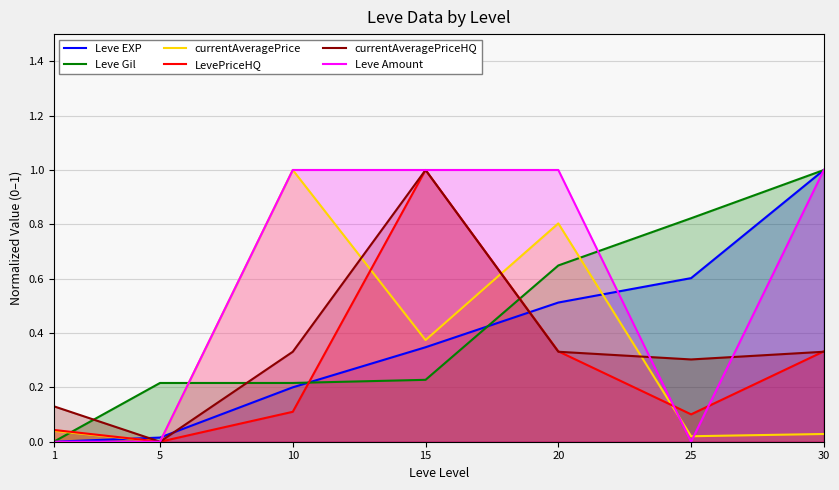

Which series has the largest range (max minus min)?

Leve EXP